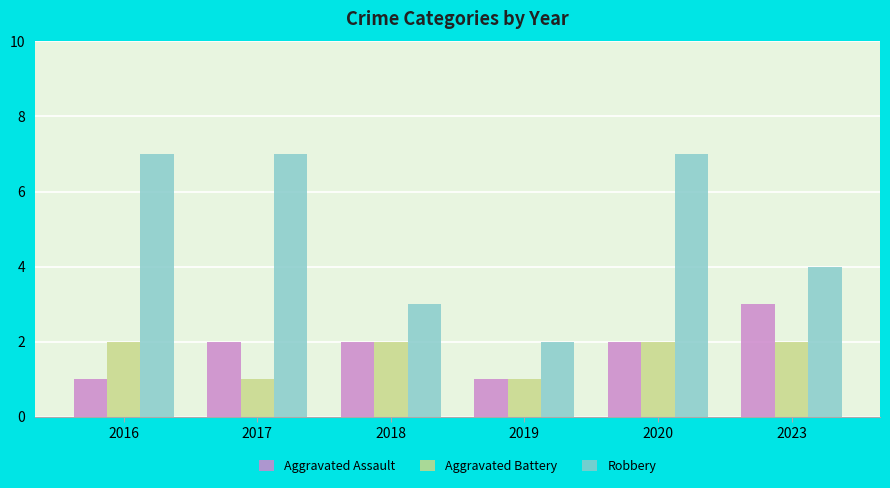

What is the value of the Robbery bar at the 6th from the left?

4